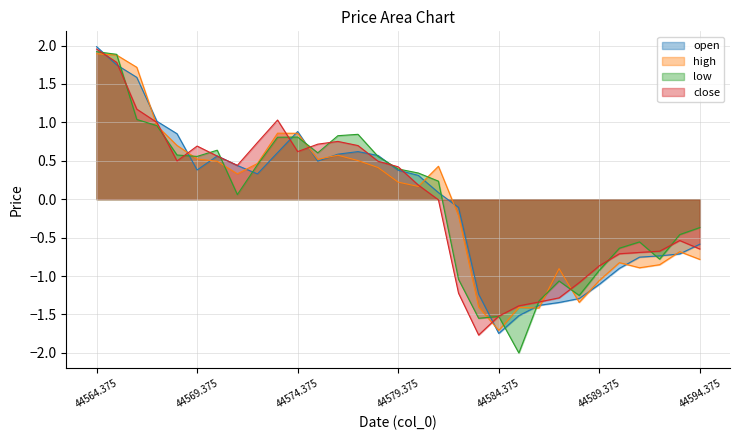

How many values in the low (line) series are below 0?

13